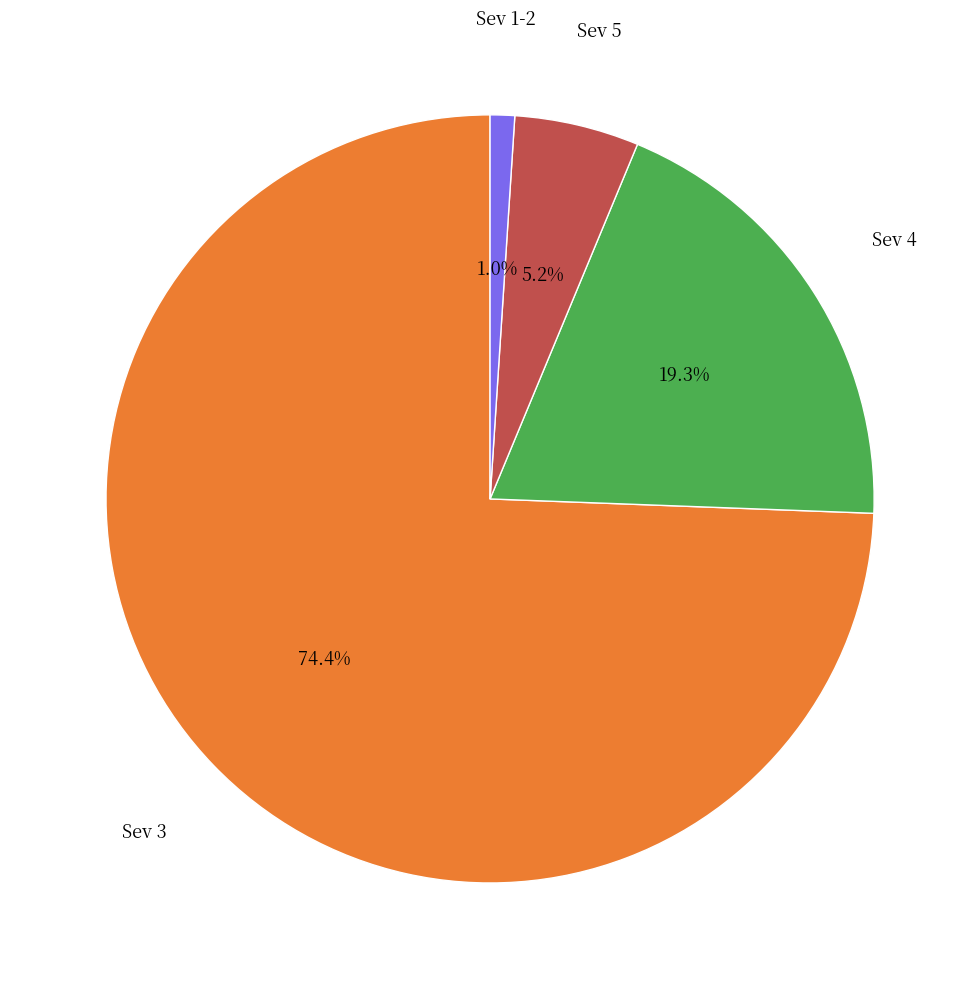

Is there any slice that represents more than half of the pie?

Yes